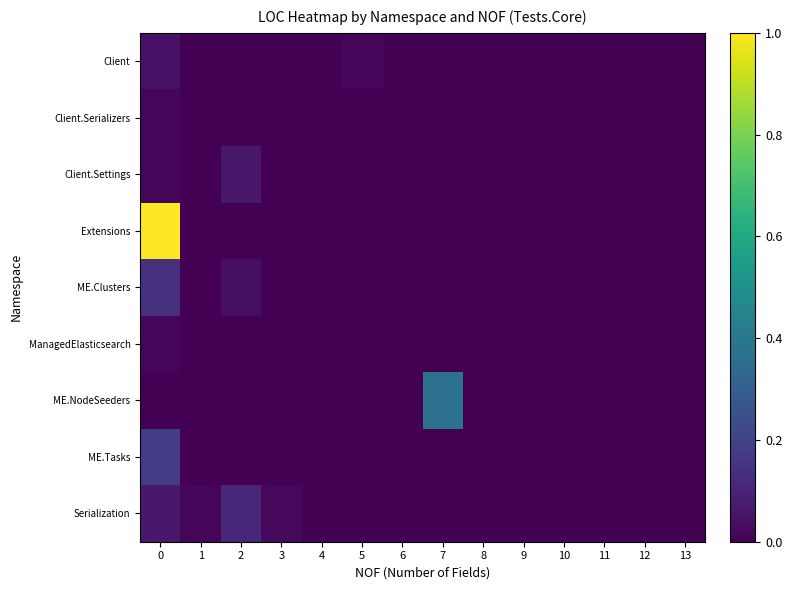

Reading left to right, extract all data points from this chart.

Client: 0=0.0	1=0.0	2=0.0	3=0.0	4=0.0	5=0.0	6=0.0	7=0.0	8=0.0	9=0.0	10=0.0	11=0.0	12=0.0	13=0.0
Client.Serializers: 0=0.0	1=0.0	2=0.0	3=0.0	4=0.0	5=0.0	6=0.0	7=0.0	8=0.0	9=0.0	10=0.0	11=0.0	12=0.0	13=0.0
Client.Settings: 0=0.0	1=0.0	2=0.1	3=0.0	4=0.0	5=0.0	6=0.0	7=0.0	8=0.0	9=0.0	10=0.0	11=0.0	12=0.0	13=0.0
Extensions: 0=1.0	1=0.0	2=0.0	3=0.0	4=0.0	5=0.0	6=0.0	7=0.0	8=0.0	9=0.0	10=0.0	11=0.0	12=0.0	13=0.0
ME.Clusters: 0=0.1	1=0.0	2=0.0	3=0.0	4=0.0	5=0.0	6=0.0	7=0.0	8=0.0	9=0.0	10=0.0	11=0.0	12=0.0	13=0.0
ManagedElasticsearch: 0=0.0	1=0.0	2=0.0	3=0.0	4=0.0	5=0.0	6=0.0	7=0.0	8=0.0	9=0.0	10=0.0	11=0.0	12=0.0	13=0.0
ME.NodeSeeders: 0=0.0	1=0.0	2=0.0	3=0.0	4=0.0	5=0.0	6=0.0	7=0.4	8=0.0	9=0.0	10=0.0	11=0.0	12=0.0	13=0.0
ME.Tasks: 0=0.2	1=0.0	2=0.0	3=0.0	4=0.0	5=0.0	6=0.0	7=0.0	8=0.0	9=0.0	10=0.0	11=0.0	12=0.0	13=0.0
Serialization: 0=0.1	1=0.0	2=0.1	3=0.0	4=0.0	5=0.0	6=0.0	7=0.0	8=0.0	9=0.0	10=0.0	11=0.0	12=0.0	13=0.0